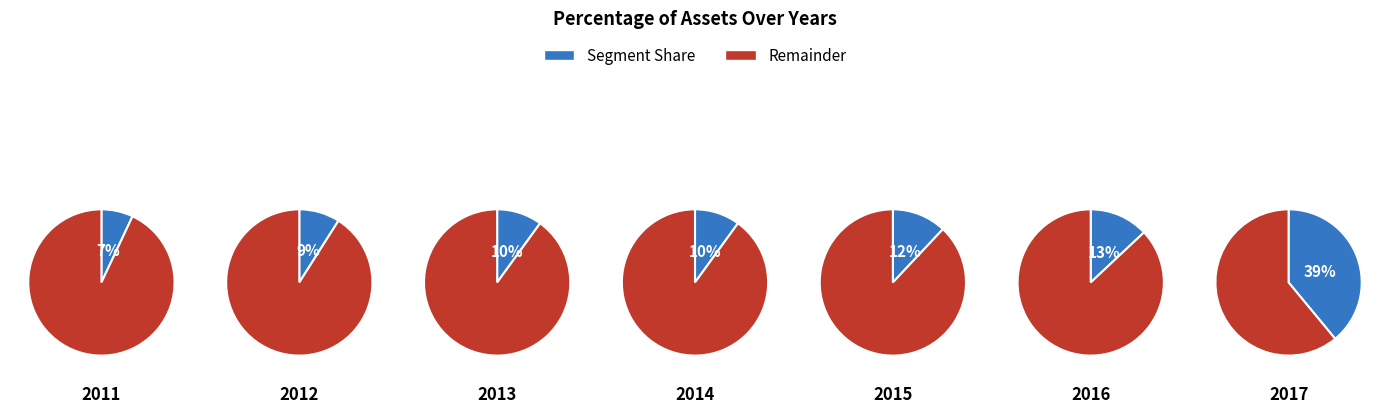

Rank the categories by value from lowest to highest.

2011, 2012, 2013, 2014, 2015, 2016, 2017